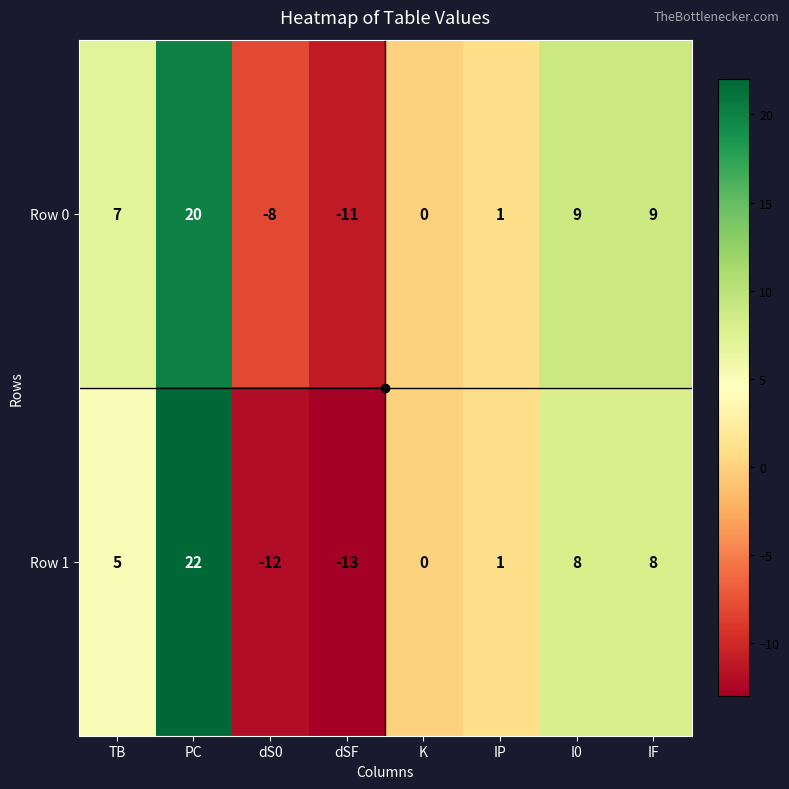

At which category is the sum across all series the highest?

PC